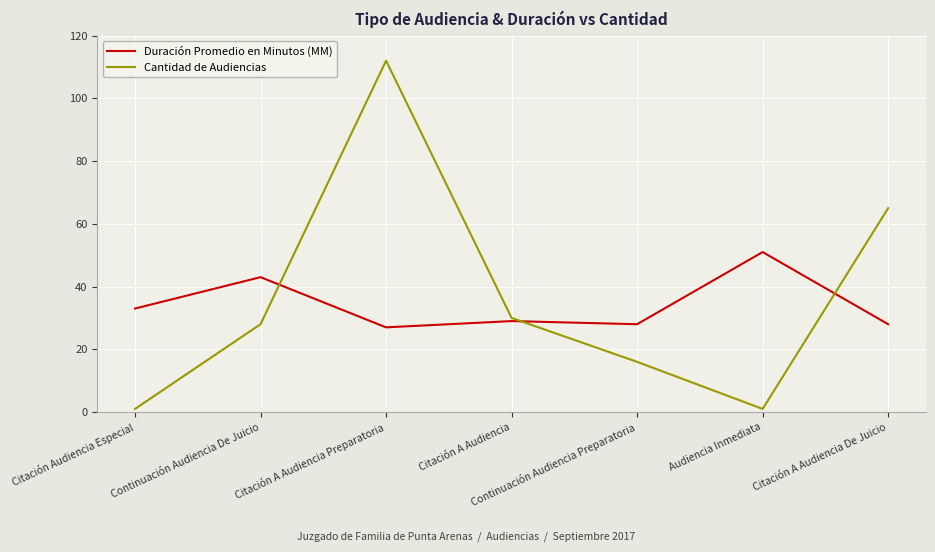

Is it true that Cantidad de Audiencias equals 30 at Citación A Audiencia?

True